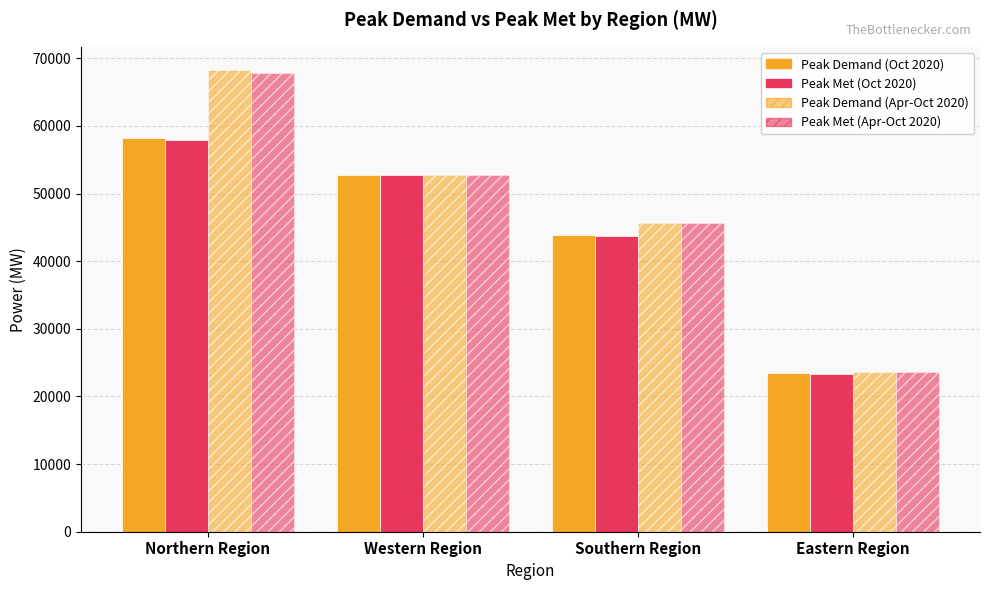

What is the total value across all series at Southern Region?

178880